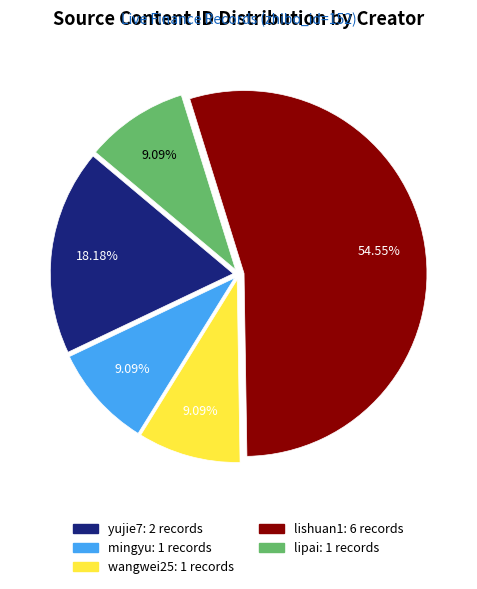

Is there a majority slice in this chart?

Yes